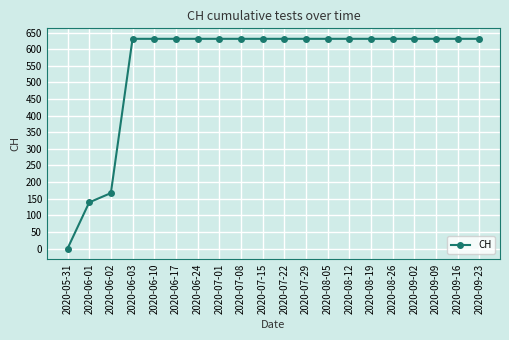

What is the label of the 13th point from the right?

2020-07-01